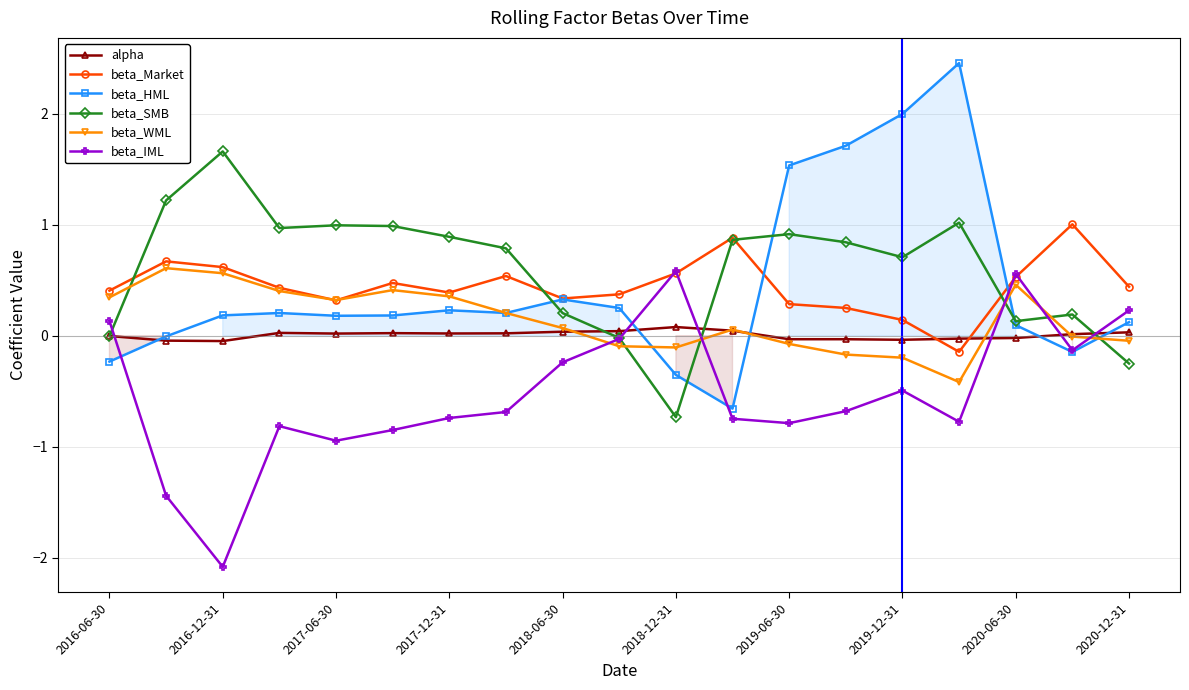

Which series has the largest range (max minus min)?

beta_HML